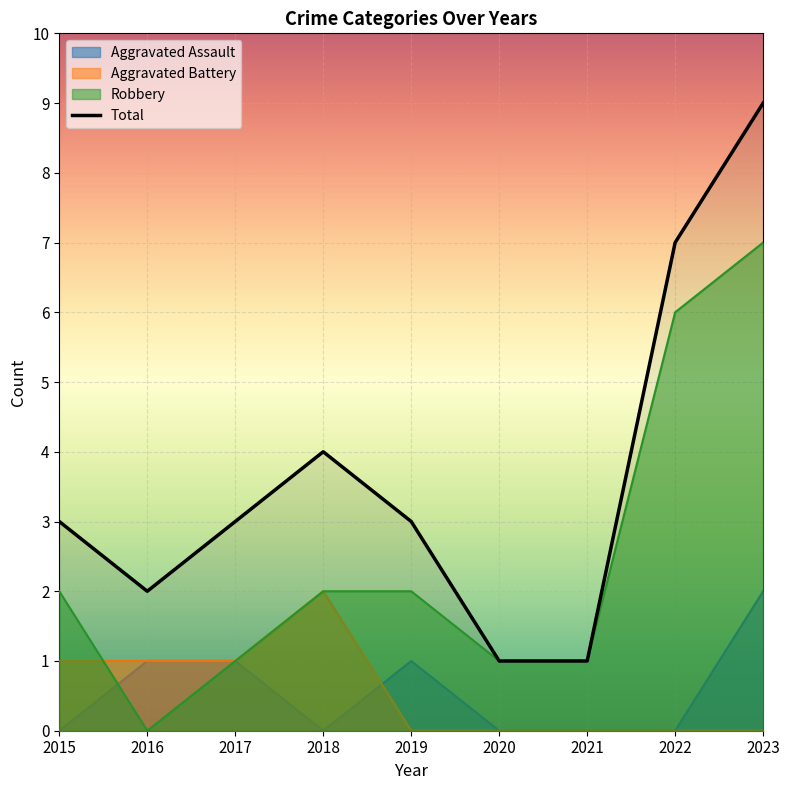

True or false: Total and Aggravated Battery intersect in this chart.

False